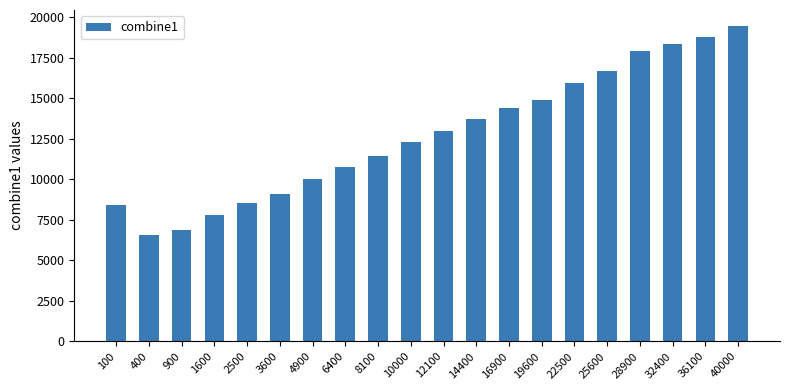

Which category has the lowest value across all series?

400